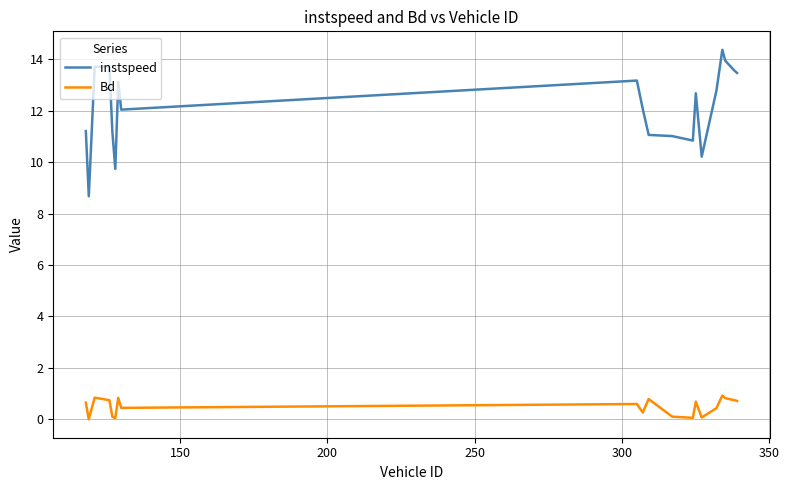

Does the chart have visible grid lines?

Yes